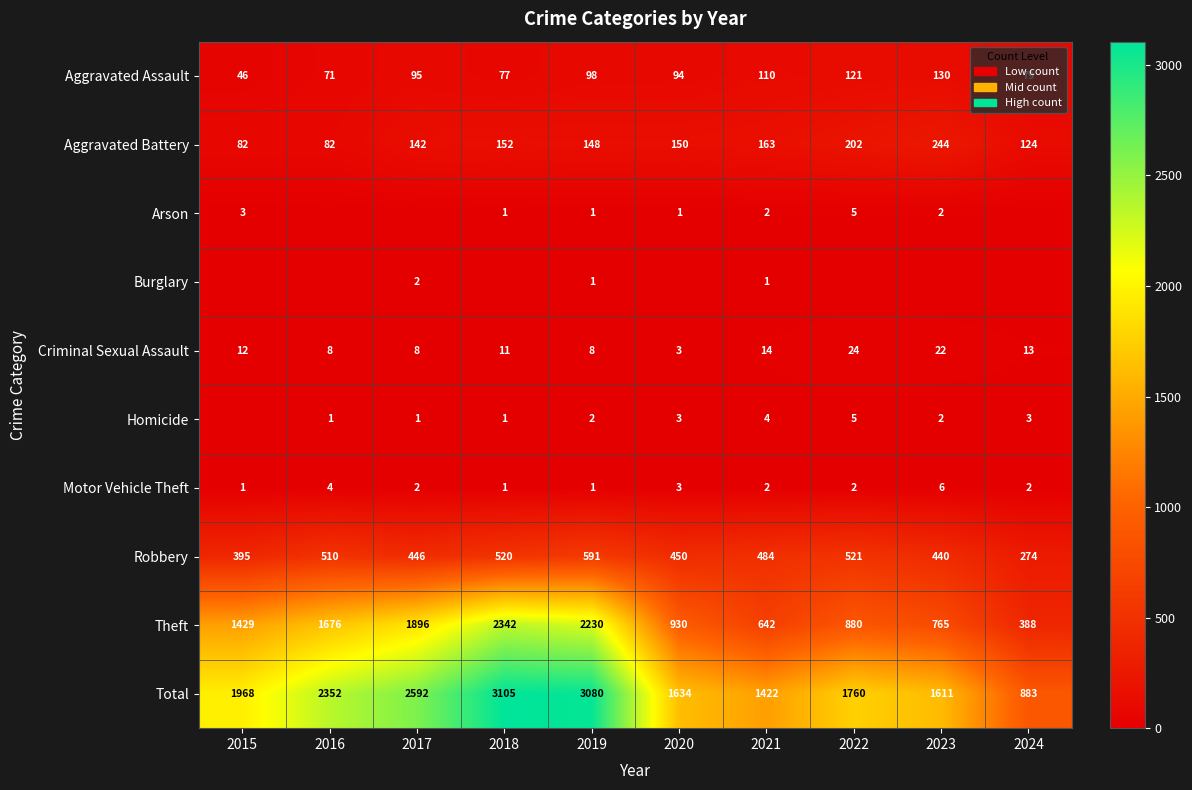

What is the average value of the Theft series?

1318